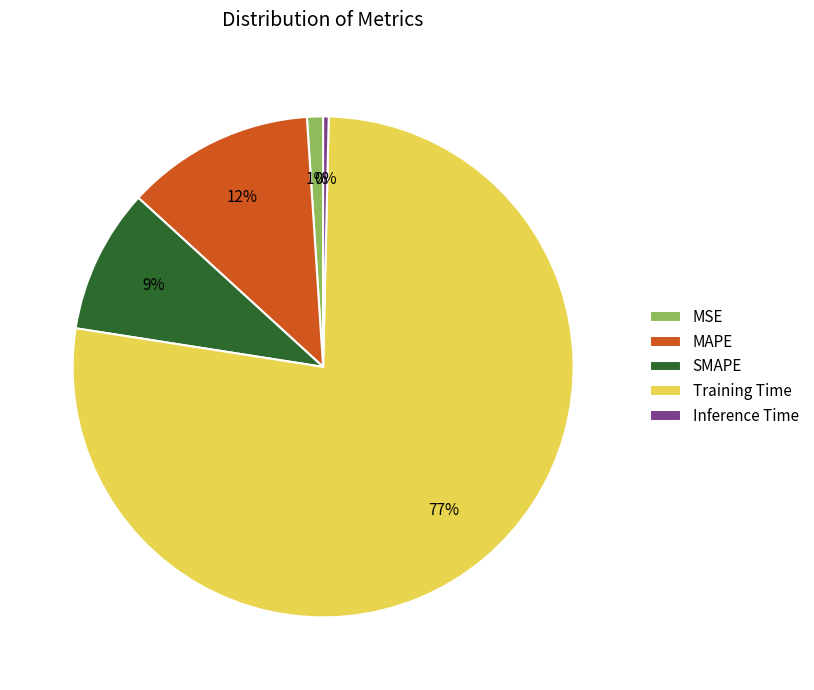

Count the number of slices in the pie.

5